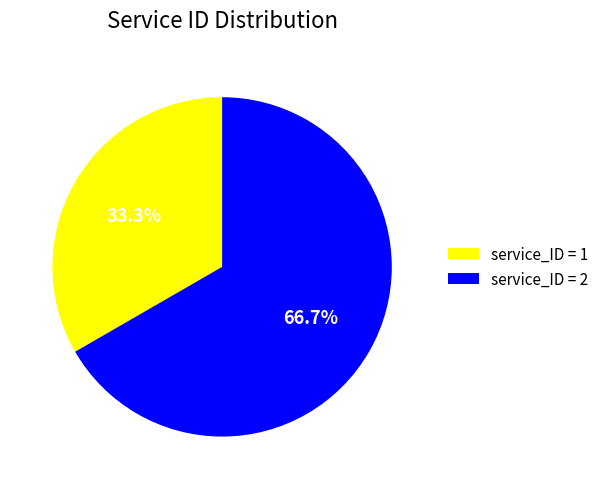

What is the ratio of the value at service_ID = 2 to the value at service_ID = 1?

2.0